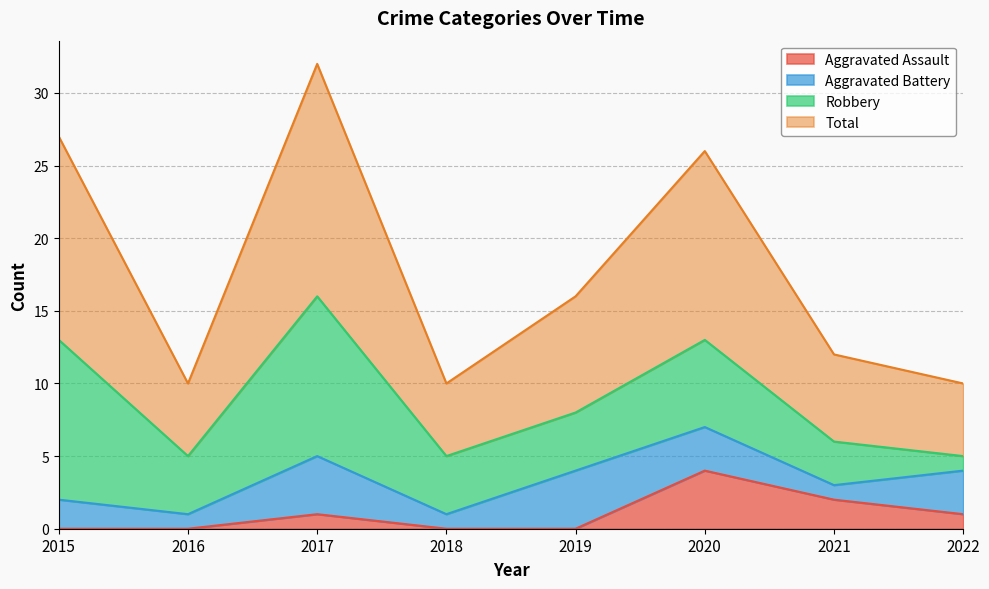

What is the highest value of the Aggravated Assault series?

4